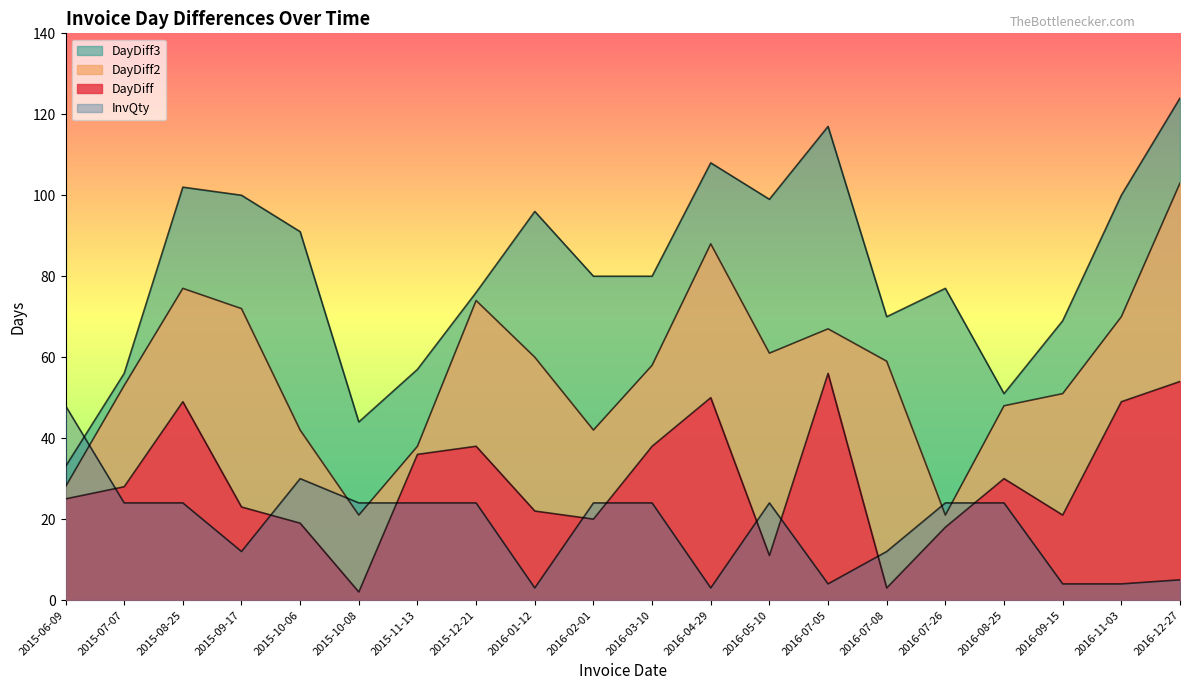

What is the sum of the InvQty values at 2016-07-08 and 2015-09-17?

24